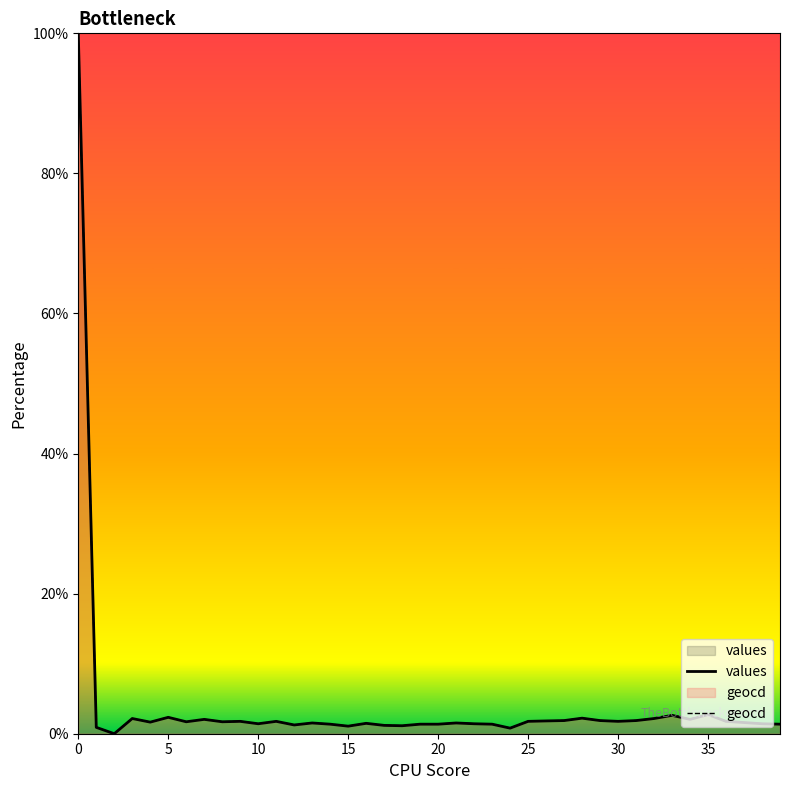

True or false: geocd and values intersect in this chart.

False